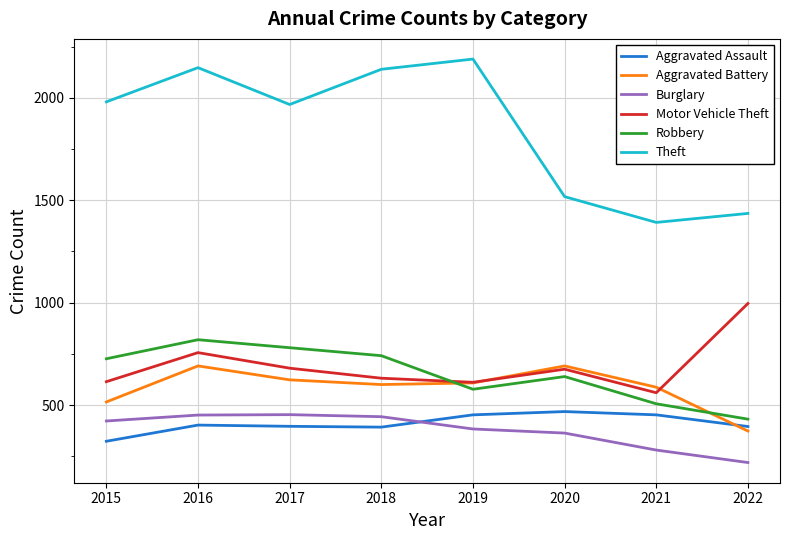

What is the minimum value shown in the chart?

219